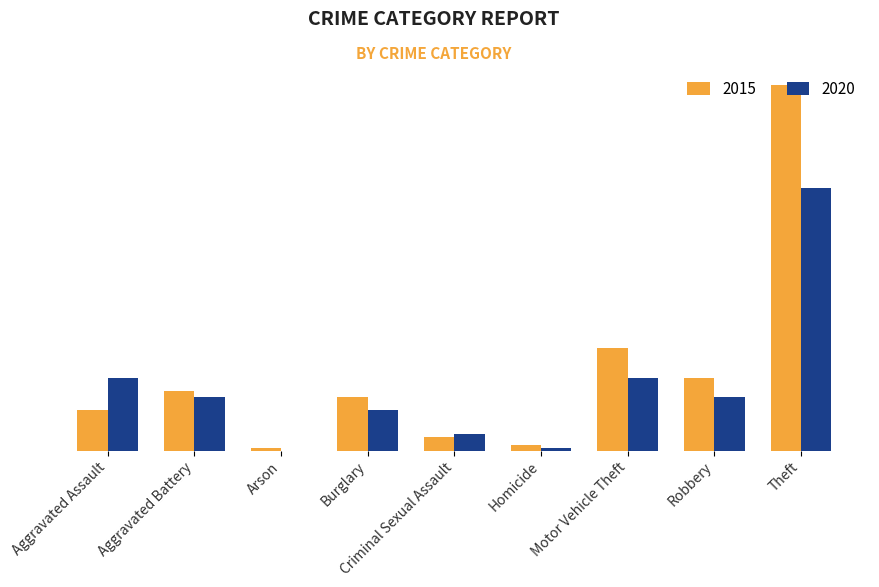

At Burglary, list the series in order from largest to smallest.

2015, 2020